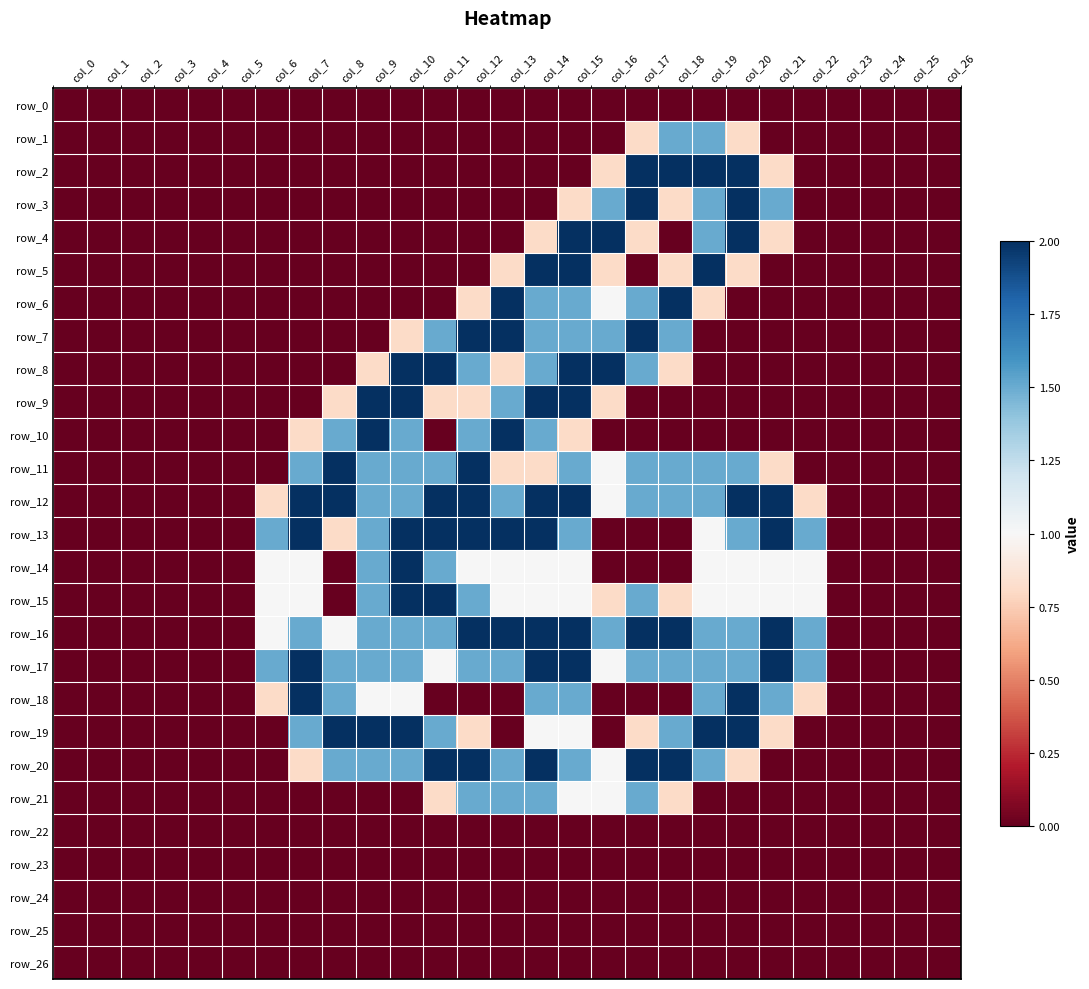

Which has a higher value, col_6 or col_2?

col_6